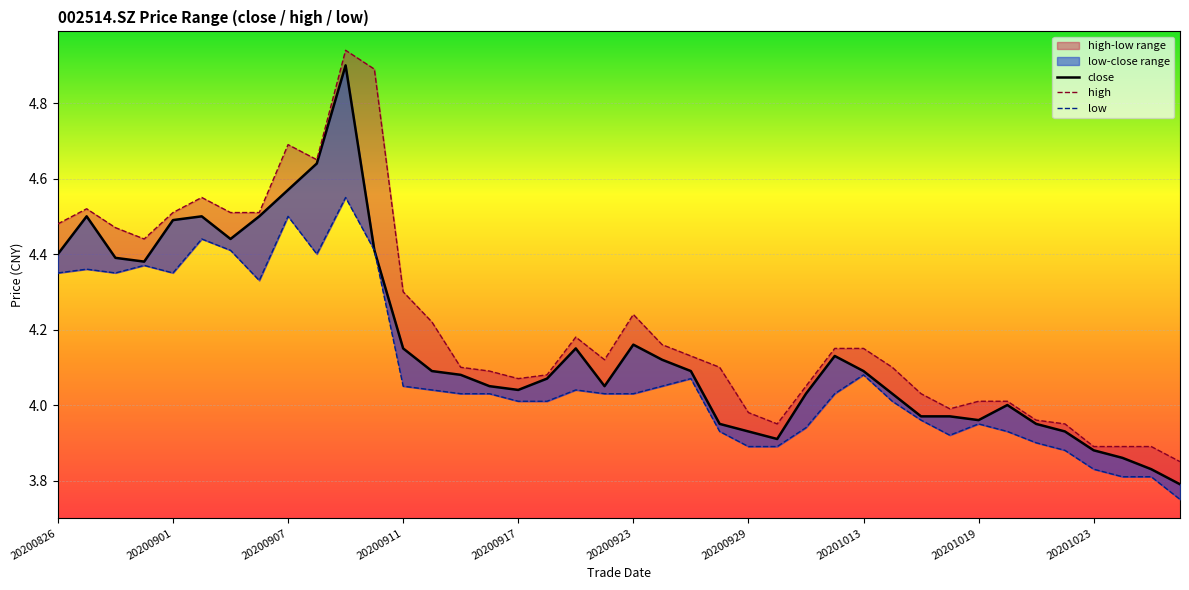

How many values in the low series are below 4?

14